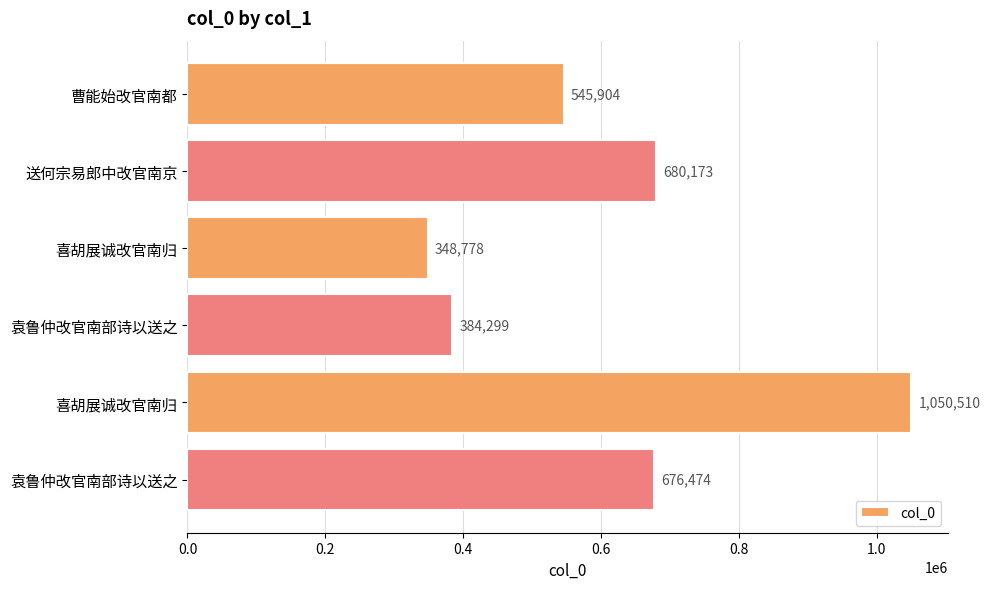

Does the chart contain stacked bars?

No